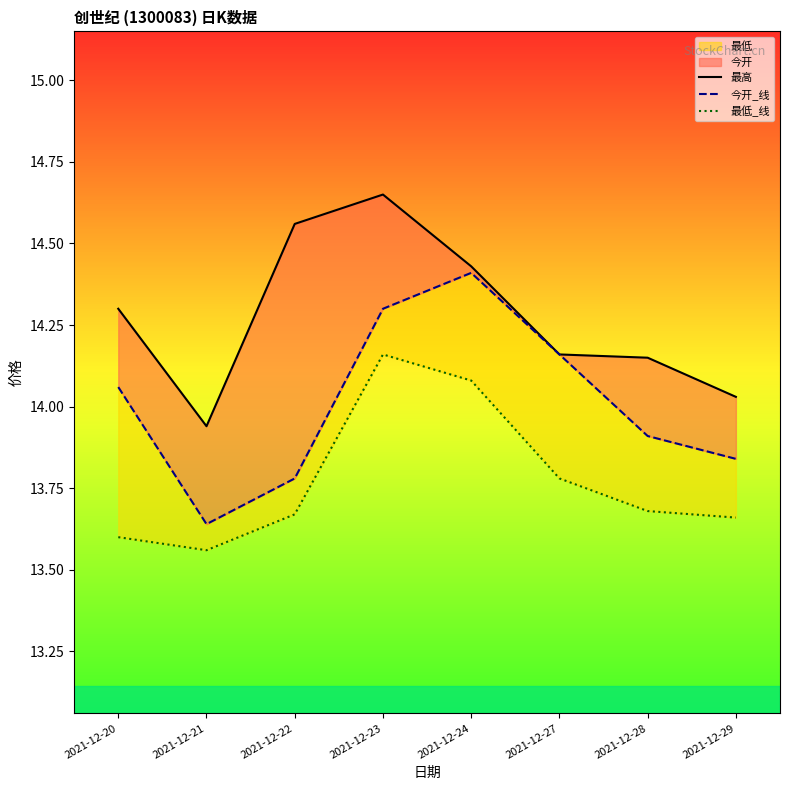

What is the value of the 今开_线 point at the 2nd from the left?

13.6